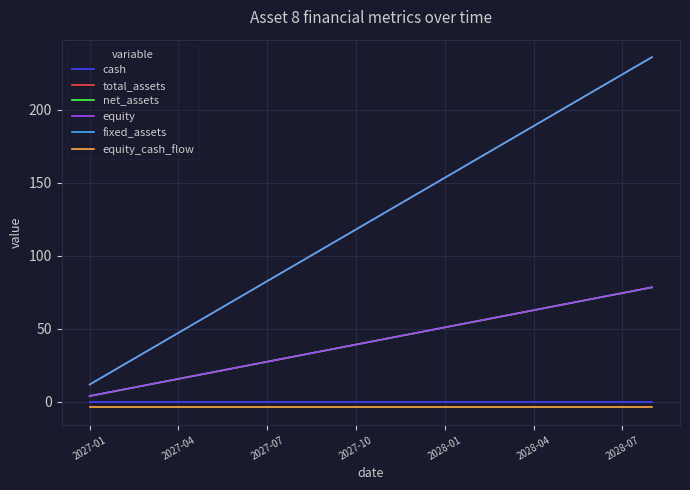

Does the chart have visible grid lines?

Yes